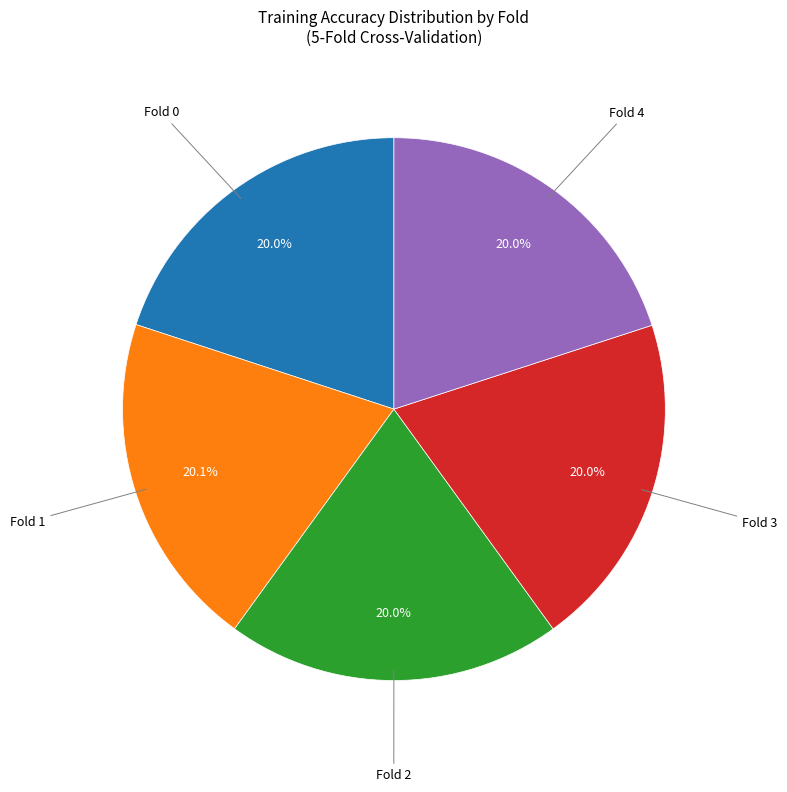

Is there a majority slice in this chart?

No